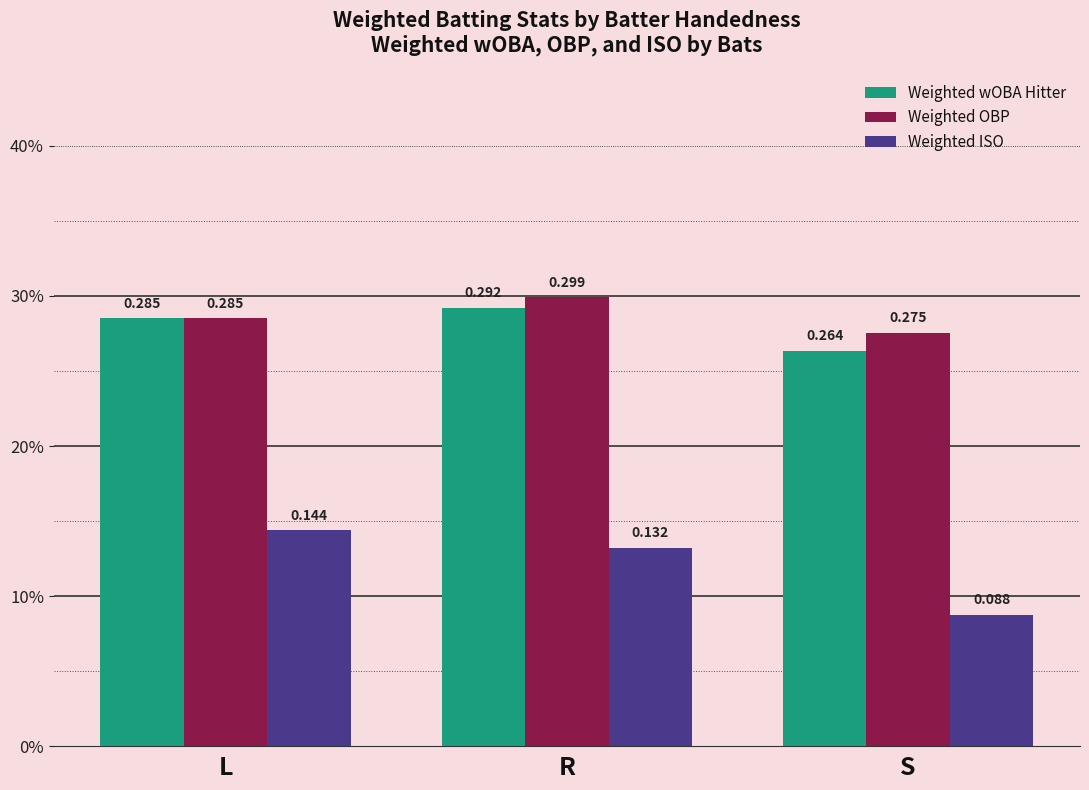

What is the sum of the Weighted ISO values at S and L?

0.2